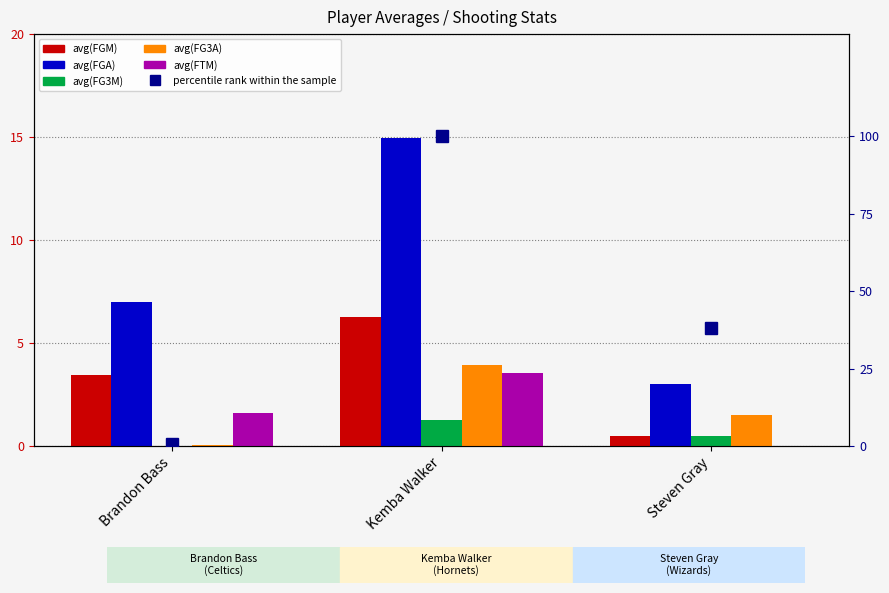

List the series in order of their peak value, highest first.

percentile rank within the sample, avg(FGA), avg(FGM), avg(FG3A), avg(FTM), avg(FG3M)